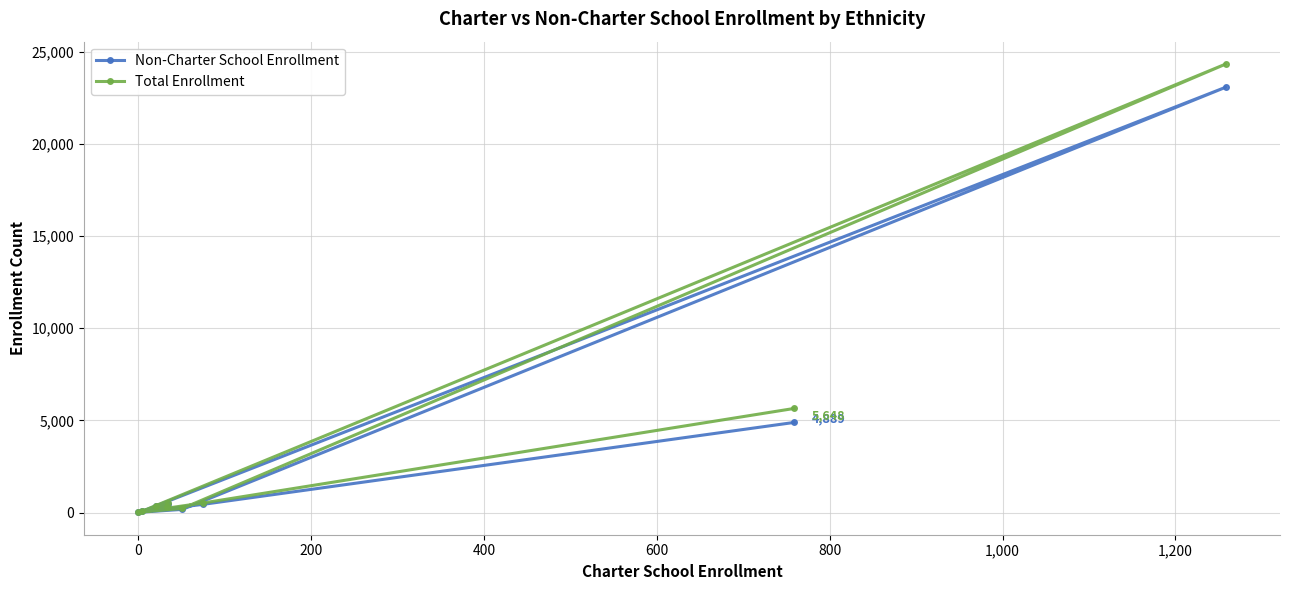

What is the greatest value displayed?

24333